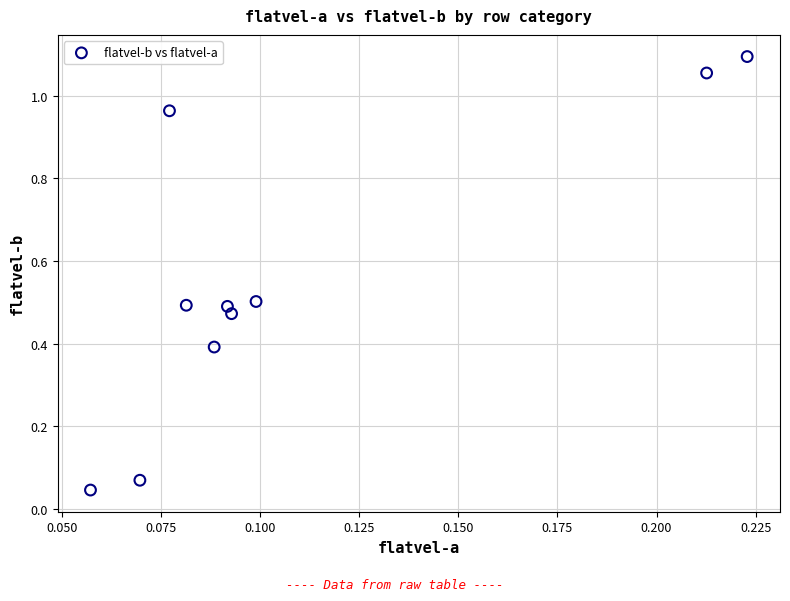

What is the average Y value?

0.6